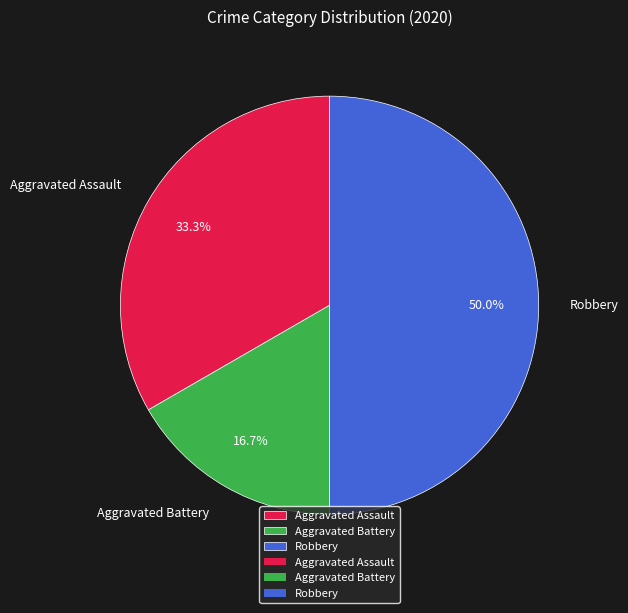

How many slices are in this pie chart?

3